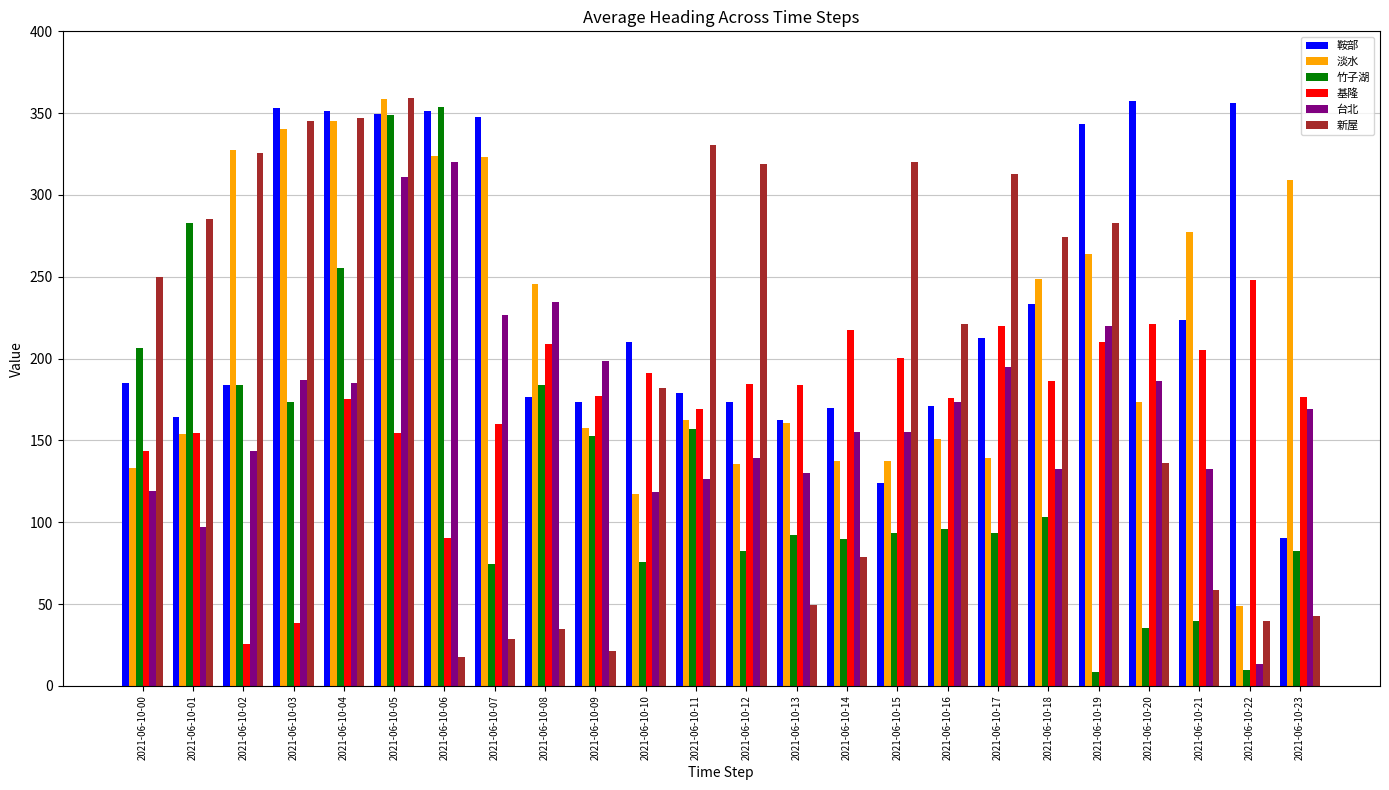

What is the greatest value displayed?

359.4